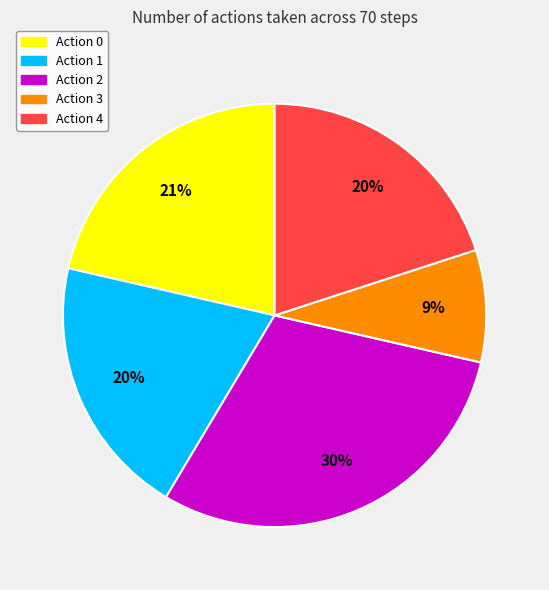

How many slices are in this pie chart?

5